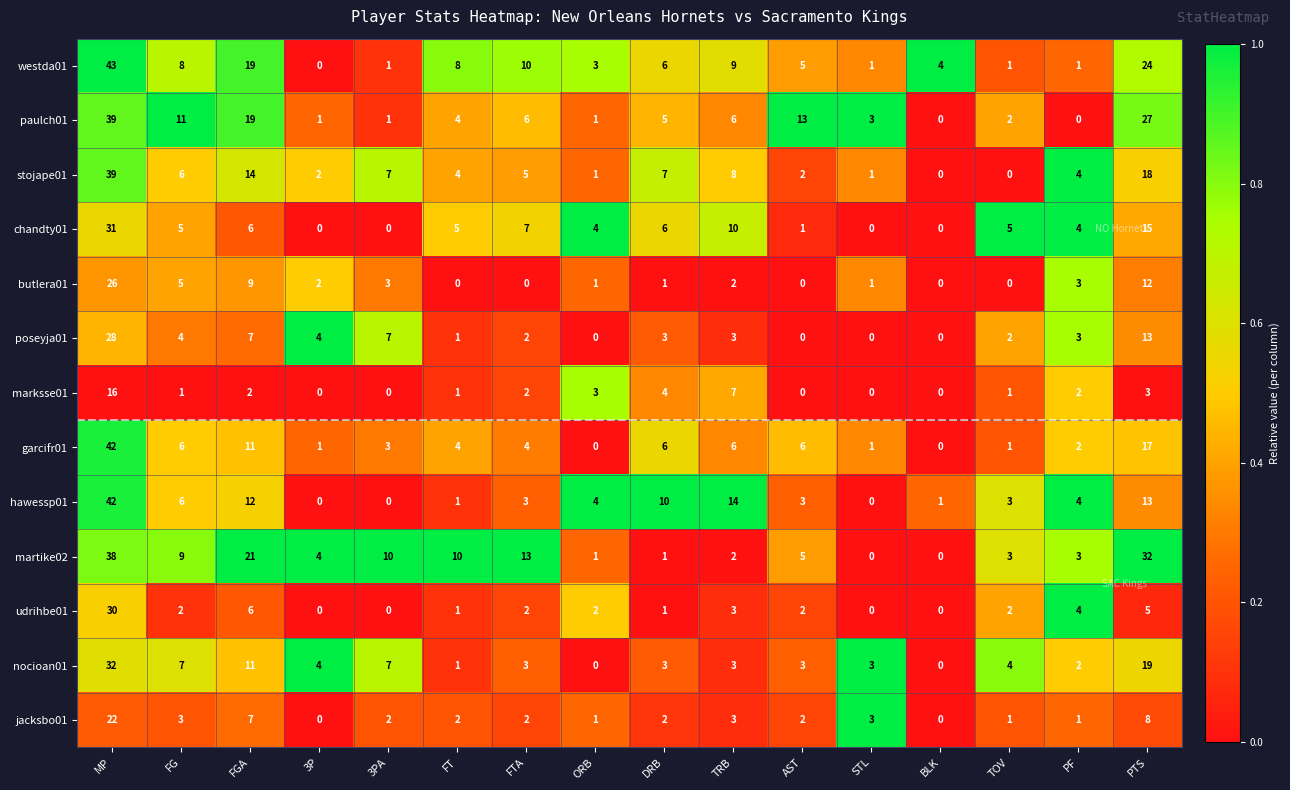

At which category does the chart reach its peak across all series?

MP